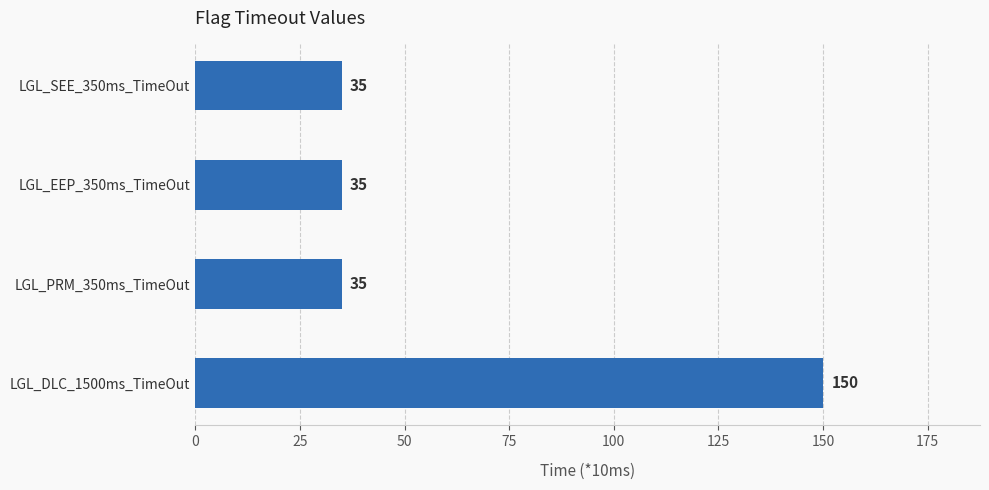

What is the ratio of the value at LGL_SEE_350ms_TimeOut to the value at LGL_PRM_350ms_TimeOut?

1.0